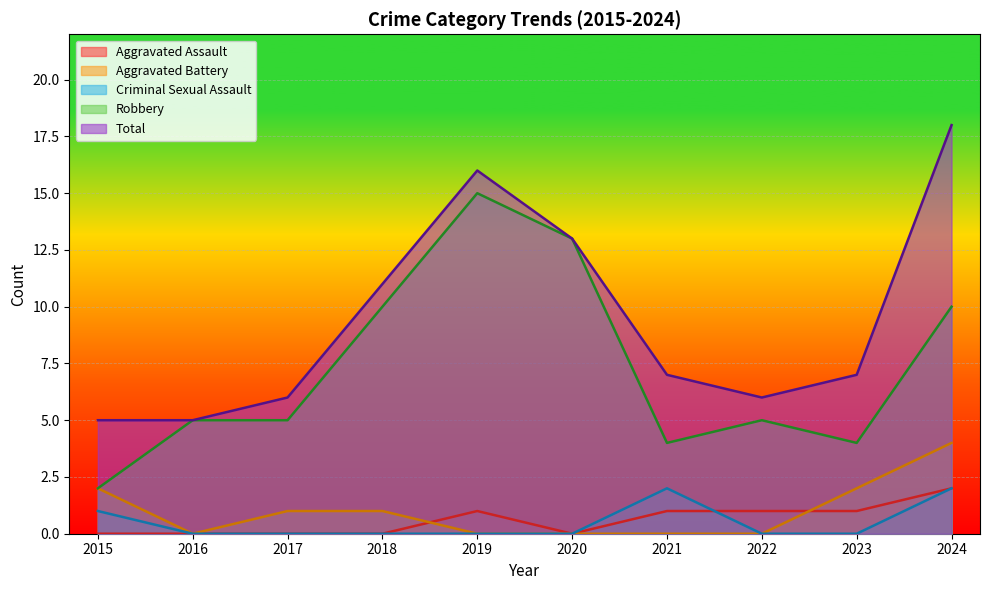

At which category does Robbery reach its first local peak?

2019